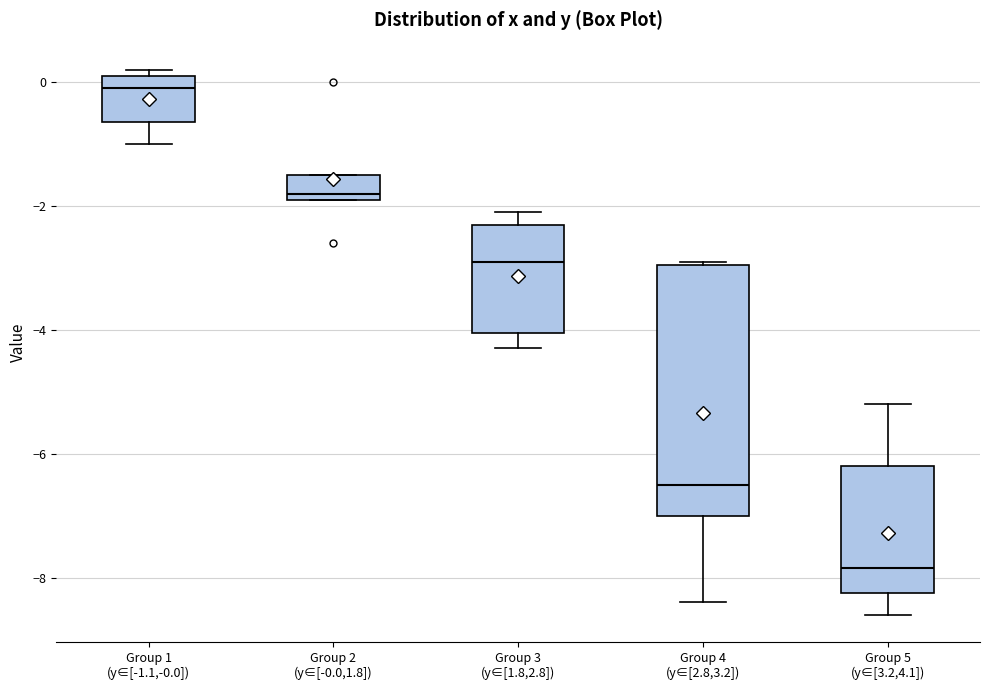

Which box's median line is the lowest?

Group 5 (y∈[3.2,4.1])